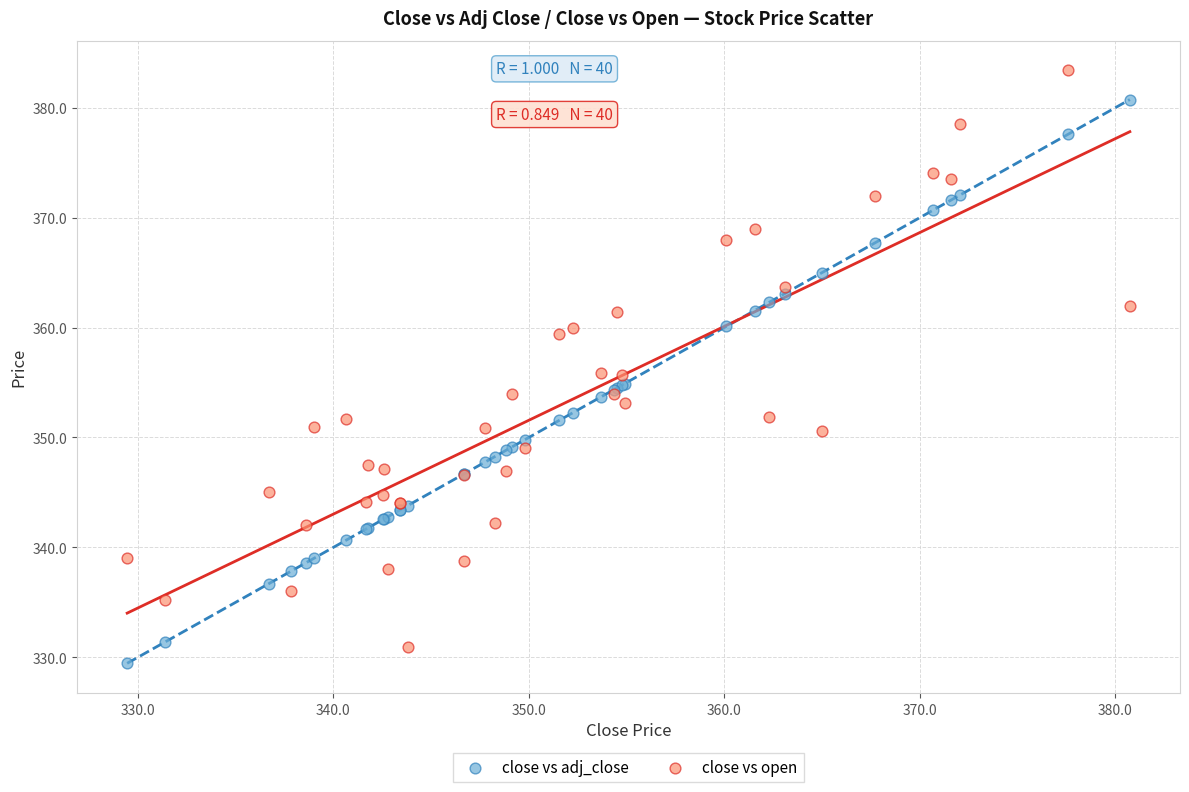

What are all the series names shown in the legend?

close vs adj_close, close vs open